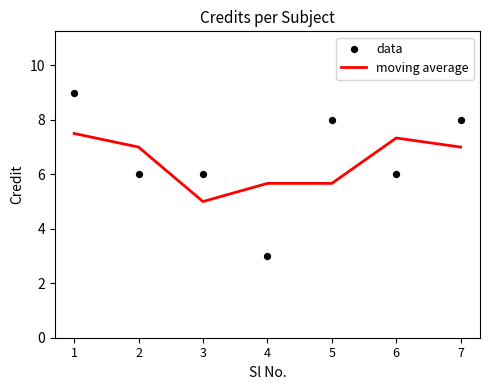

What are all the series names shown in the legend?

moving average, data